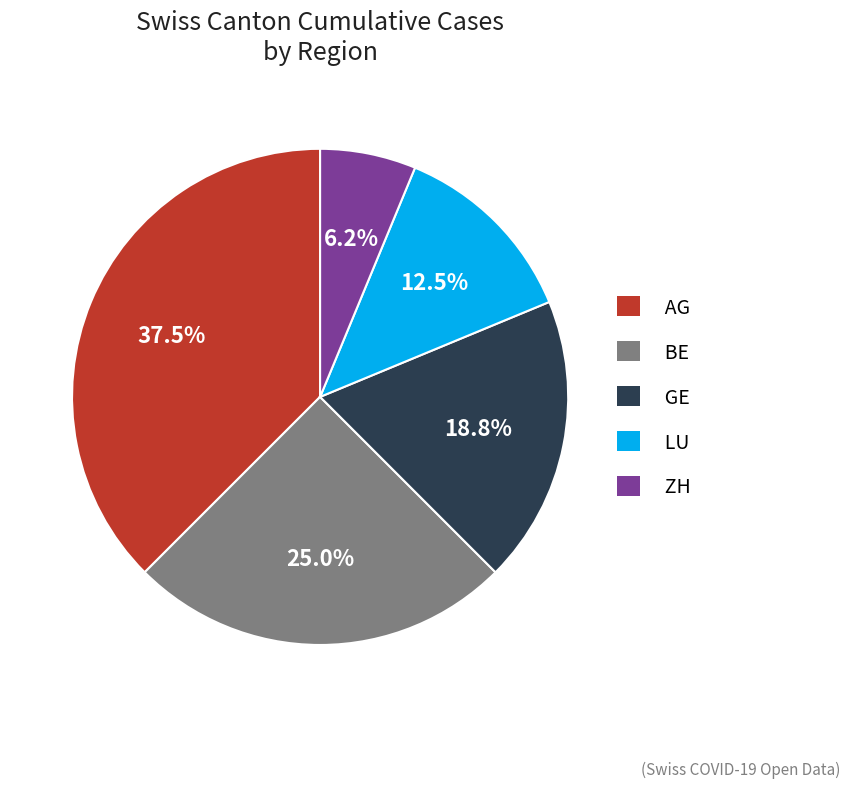

To the nearest percent, what percentage of the pie is GE?

19%